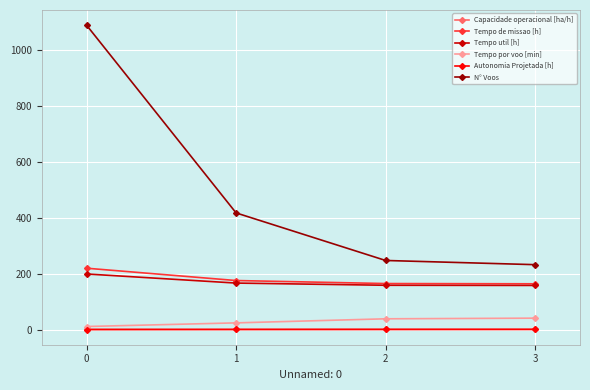

Which series has the largest total across all categories?

N° Voos